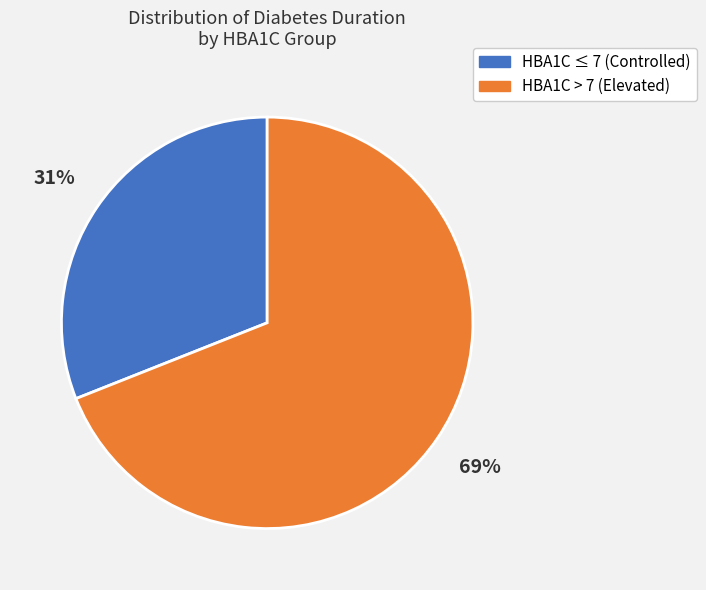

Is there a majority slice in this chart?

Yes